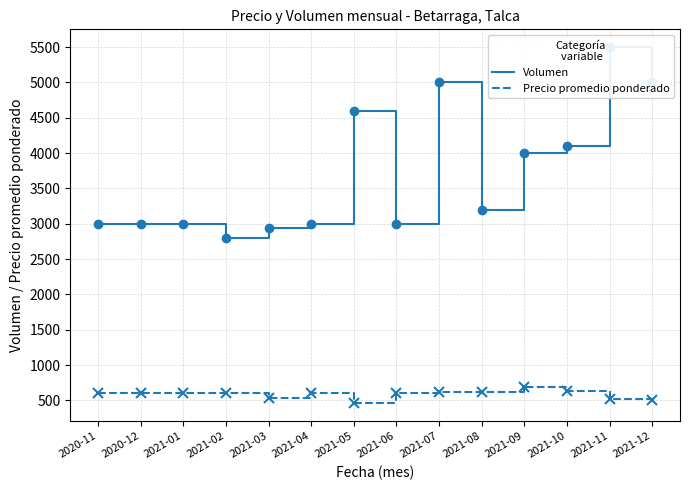

At which category is the sum across all series the highest?

2021-11